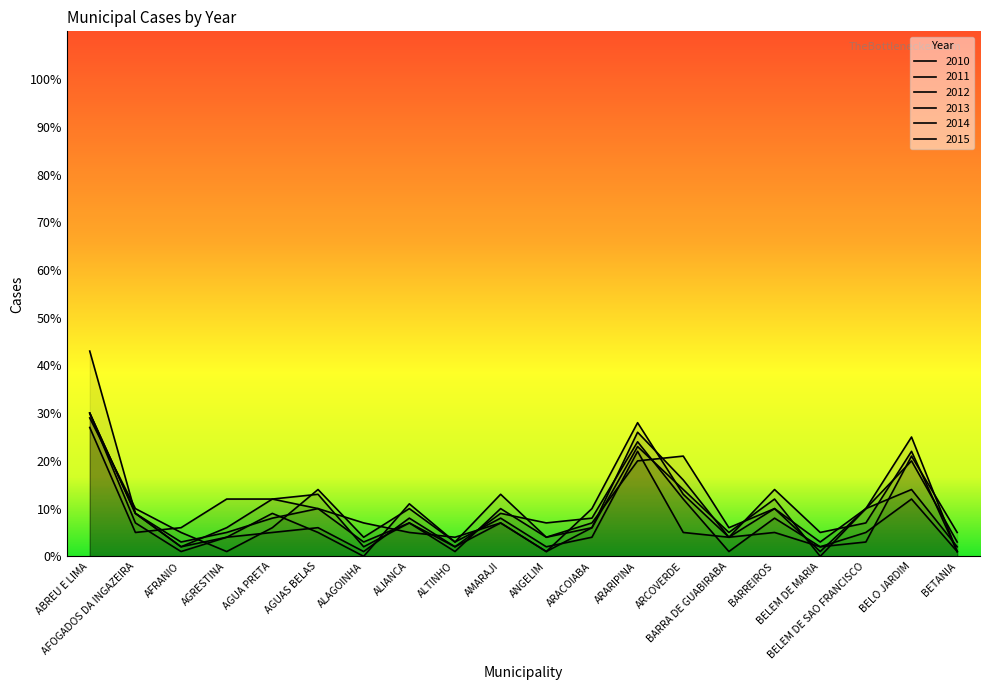

How many lines are shown in the chart?

6